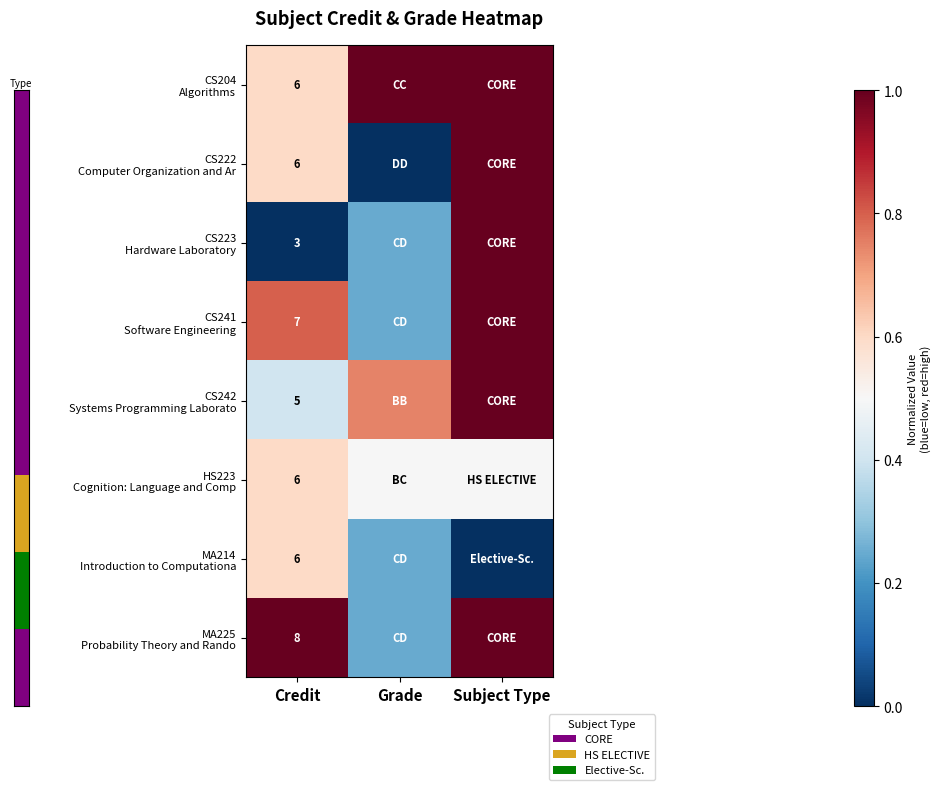

Which series changed the most between Credit and Subject Type?

CS223 Hardware Laboratory